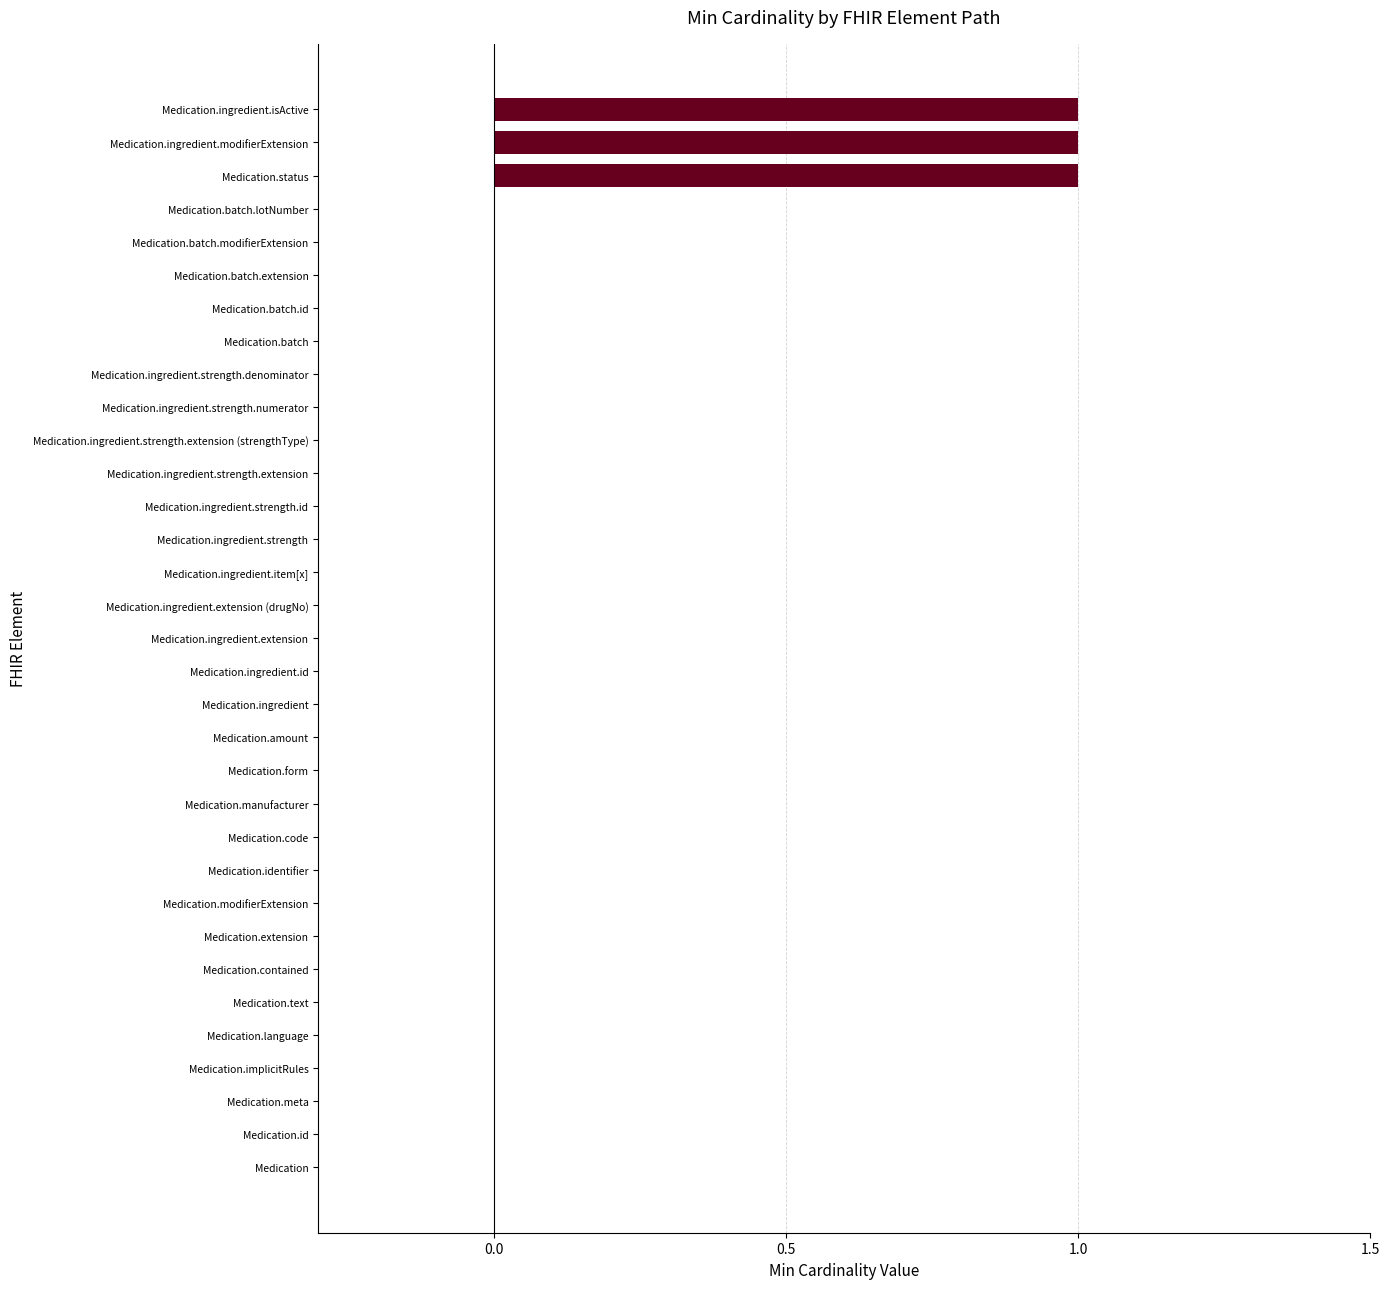

The value at Medication.code is 0. True or false?

True